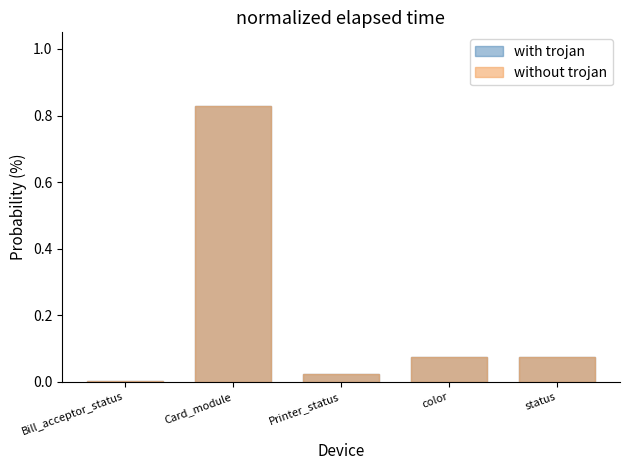

Which label corresponds to the largest value in the chart?

Card_module